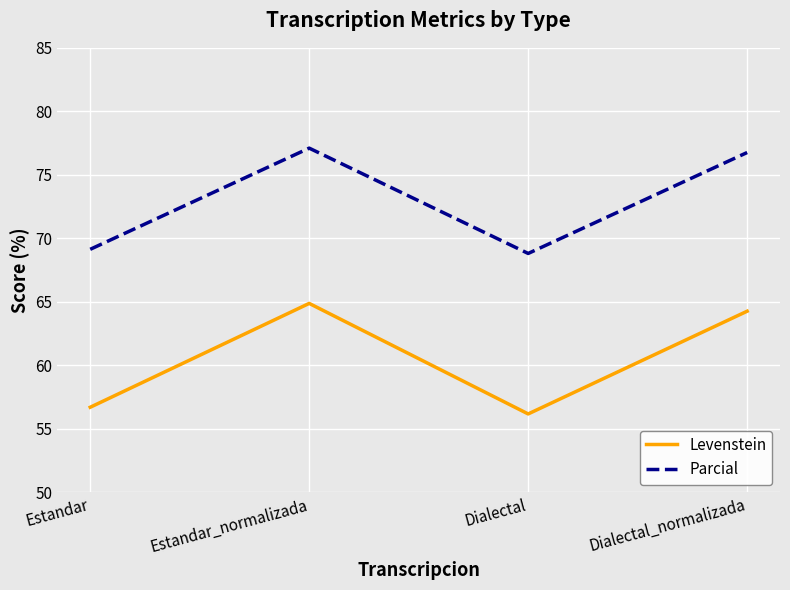

What position from the right is Estandar?

4